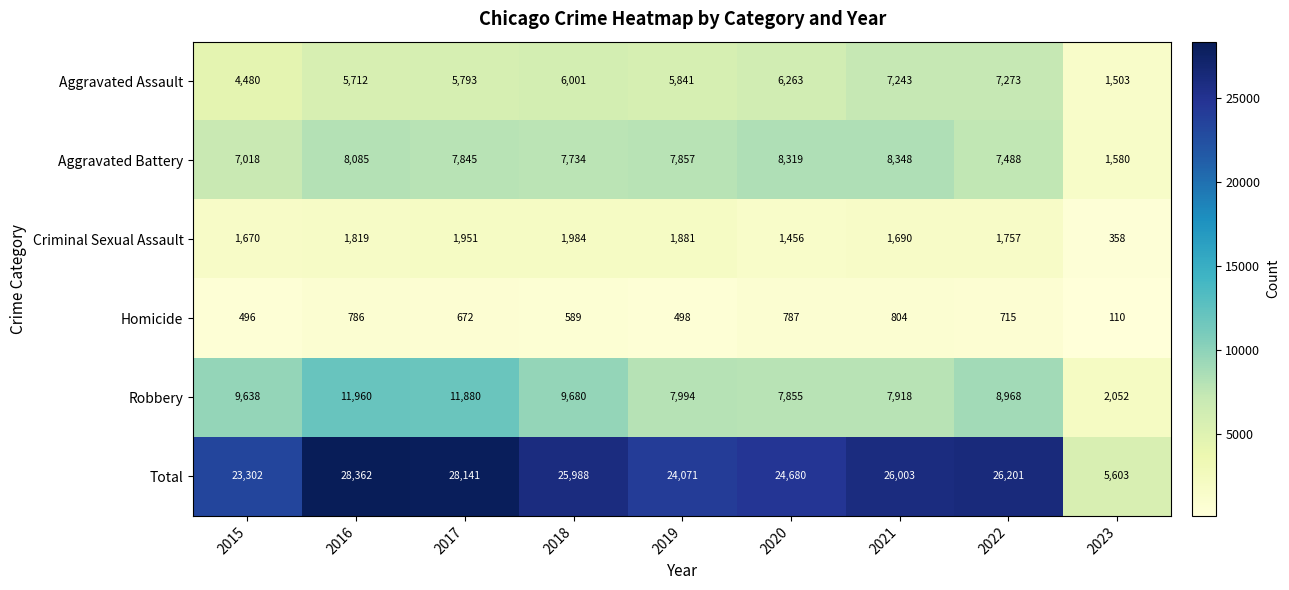

True or false: Robbery has a value of 7918 at 2021.

True